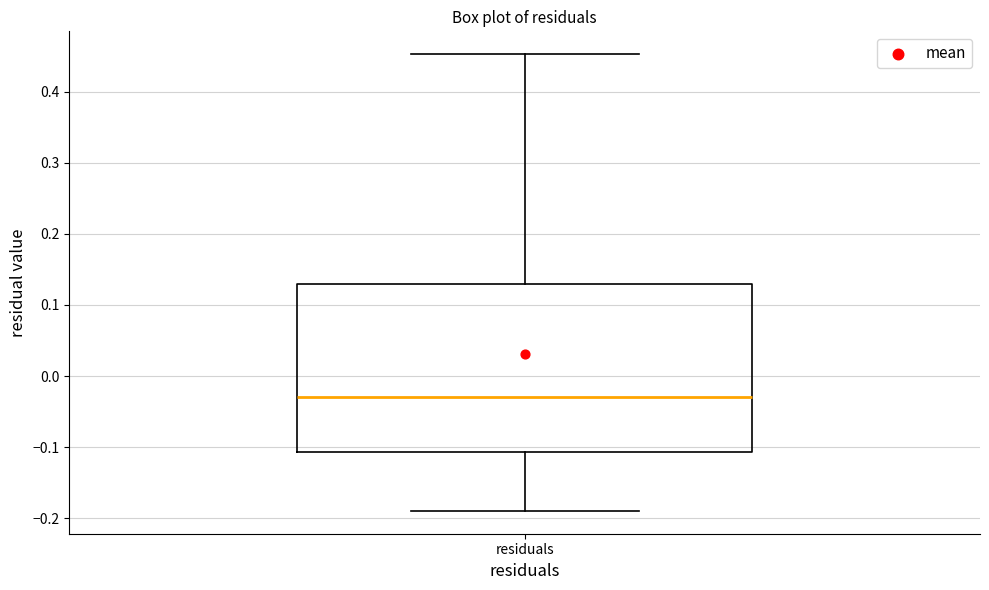

Read this box plot against the y-axis: the position of the median line, the range covered by the box, and the ends of both whiskers. The values are not printed on the chart, so give them approximately, as read against the axis.

median -0.03, box -0.11 to 0.13, whiskers -0.19 to 0.45